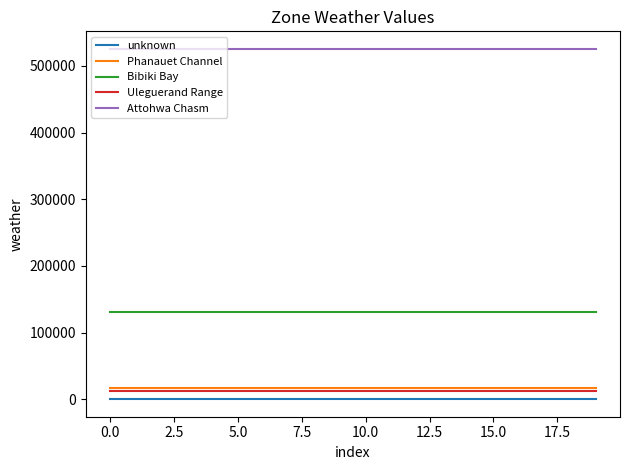

True or false: Uleguerand Range and unknown intersect in this chart.

False